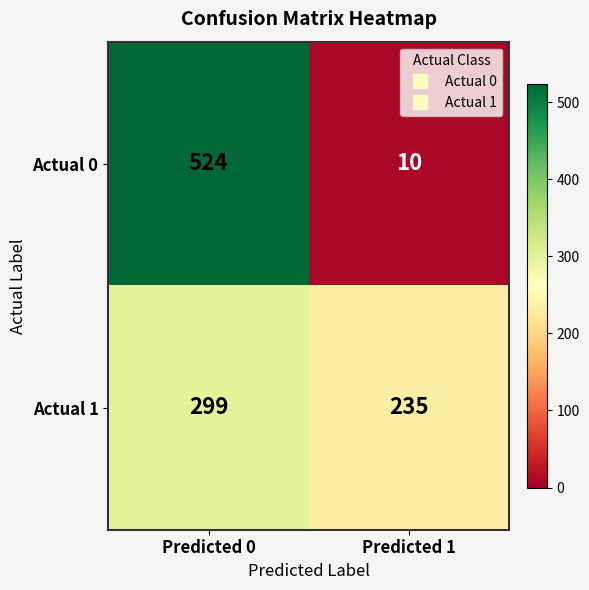

What is the maximum value shown in the chart?

524